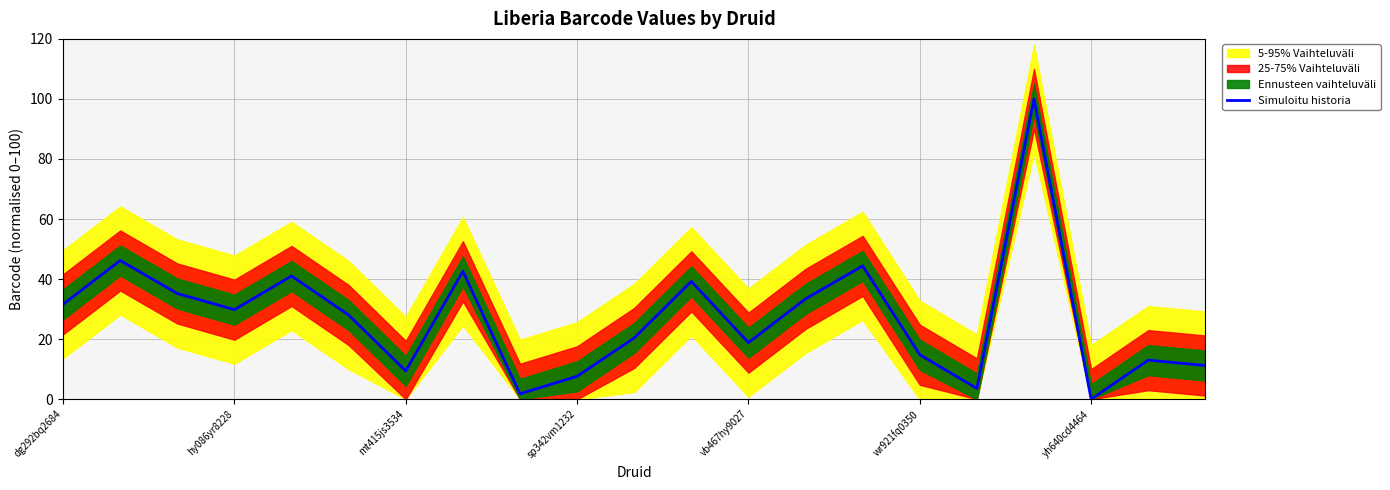

How many points are higher than both their immediate neighbors (excluding endpoints)?

7